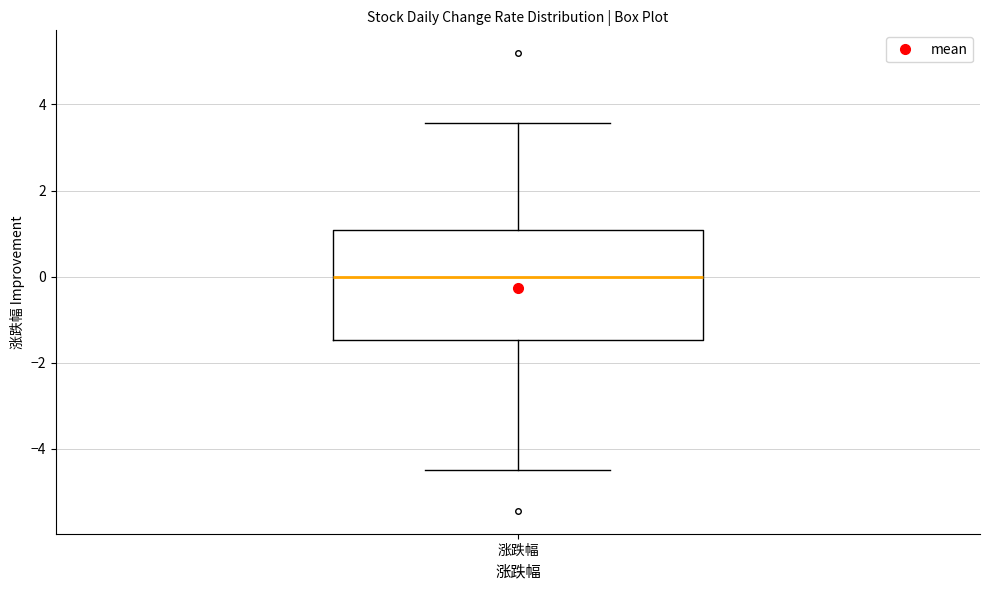

Read this box plot against the y-axis: the position of the median line, the range covered by the box, and the ends of both whiskers. The values are not printed on the chart, so give them approximately, as read against the axis.

median 0.0, box -1.4 to 1.0, whiskers -4.4 to 3.6